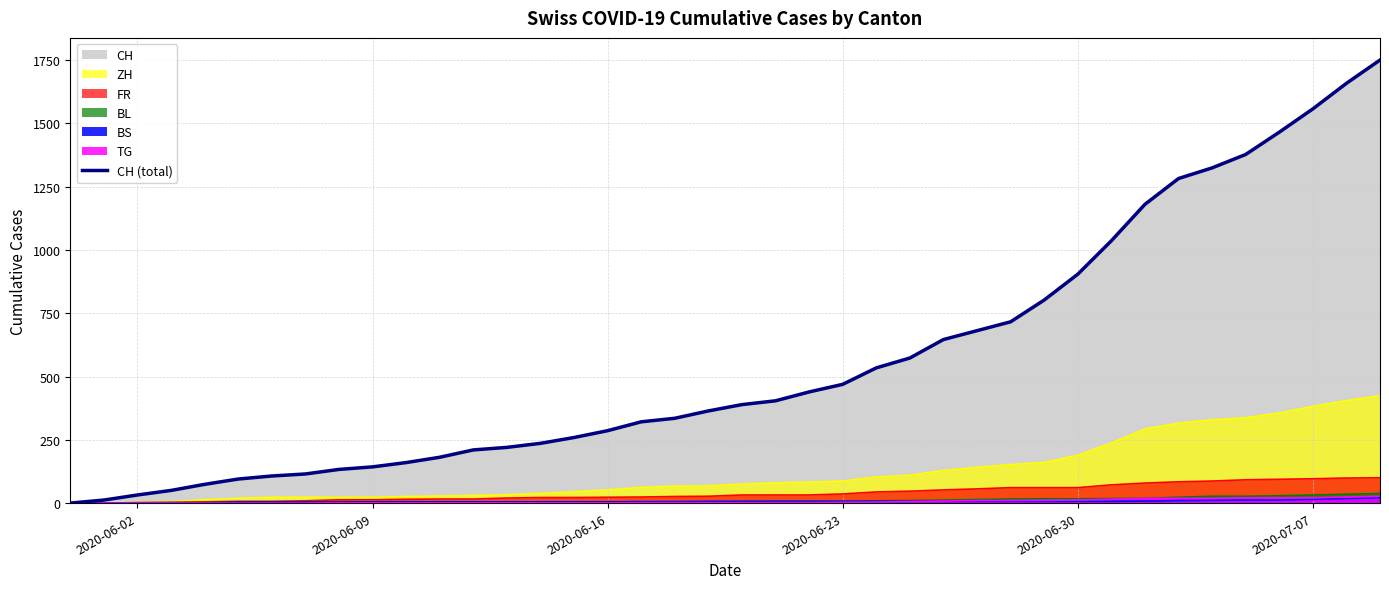

How many lines are shown in the chart?

1